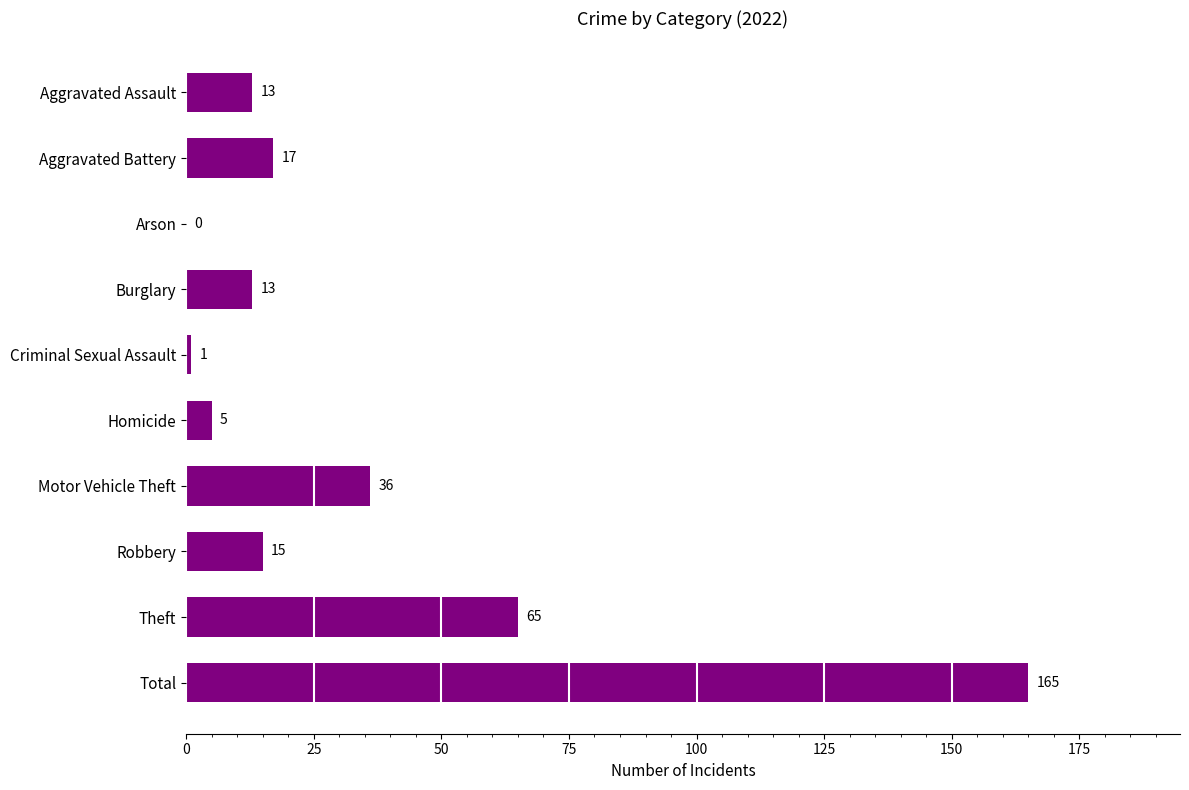

True or false: the data shows 21 at Robbery.

False